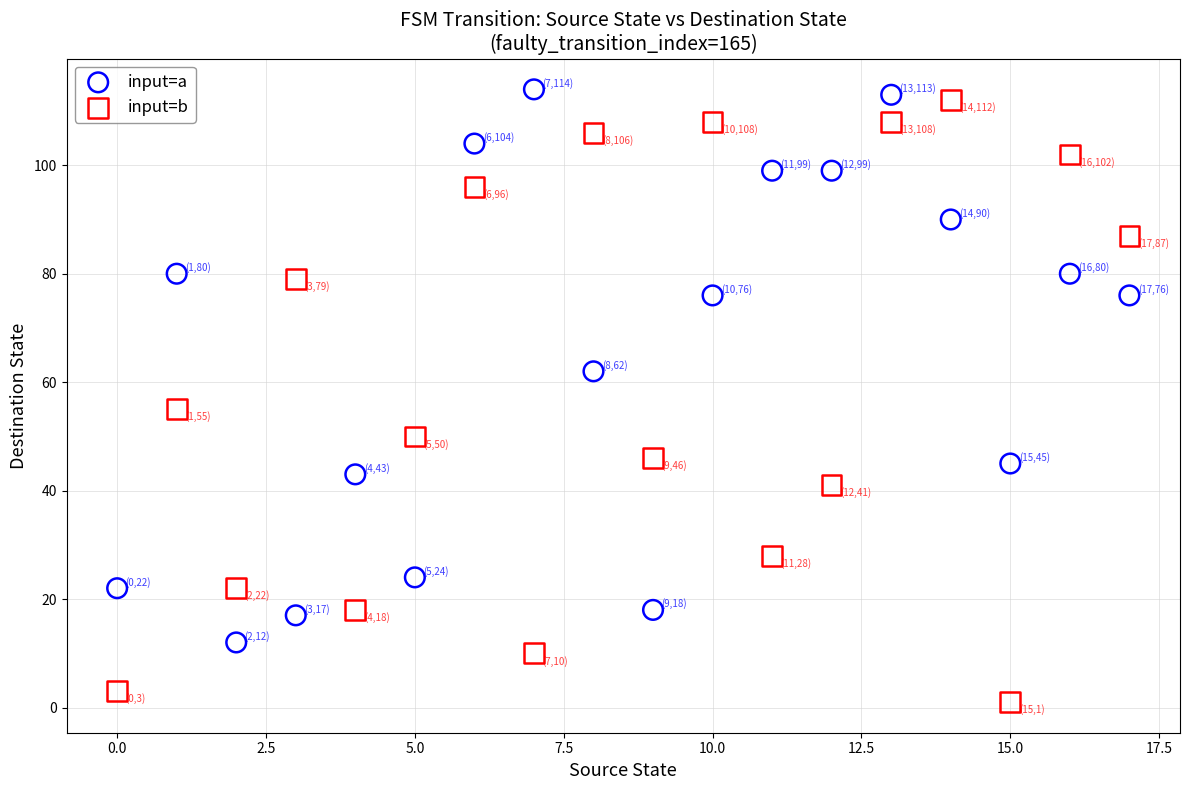

Which series has the largest Y range (max minus min)?

input=b